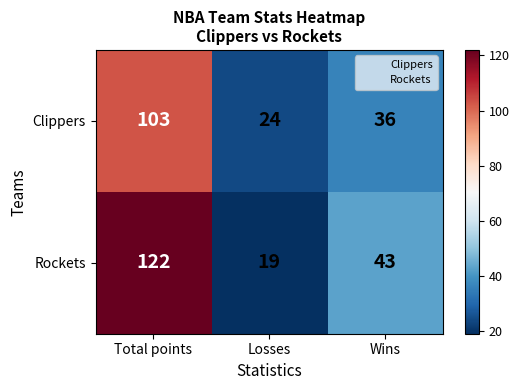

At how many categories does at least one series exceed 92?

1